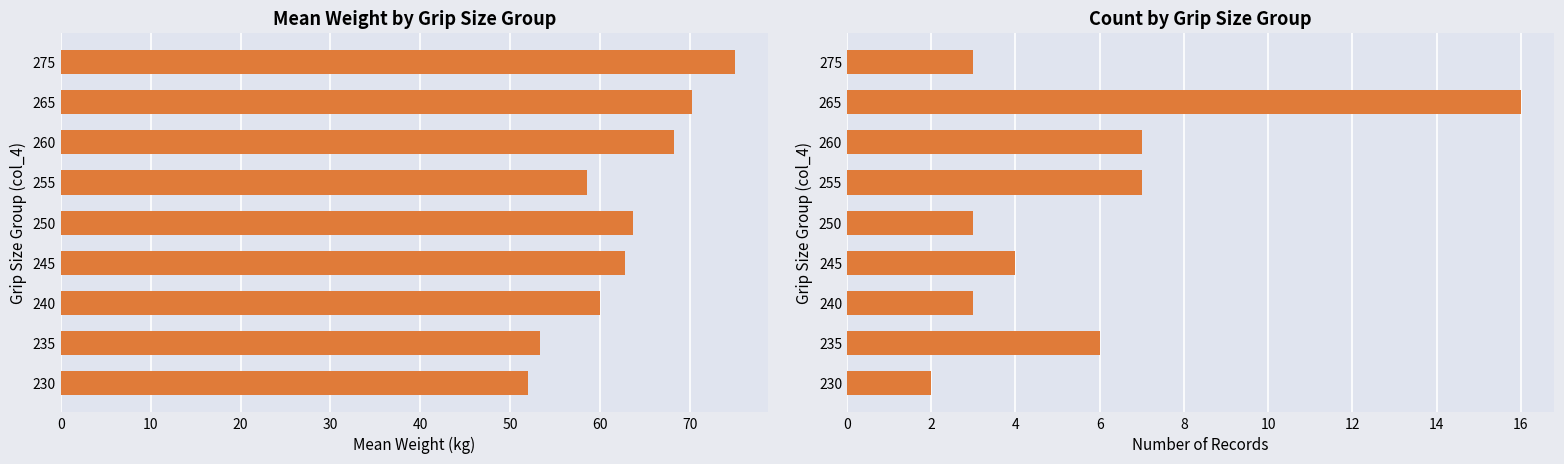

How many series are shown in this chart?

2